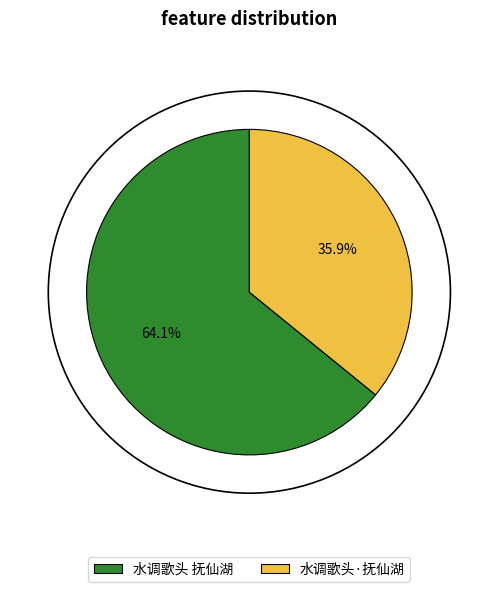

To the nearest percent, what is the difference between the 水调歌头 抚仙湖 and 水调歌头·抚仙湖 slice percentages?

28%